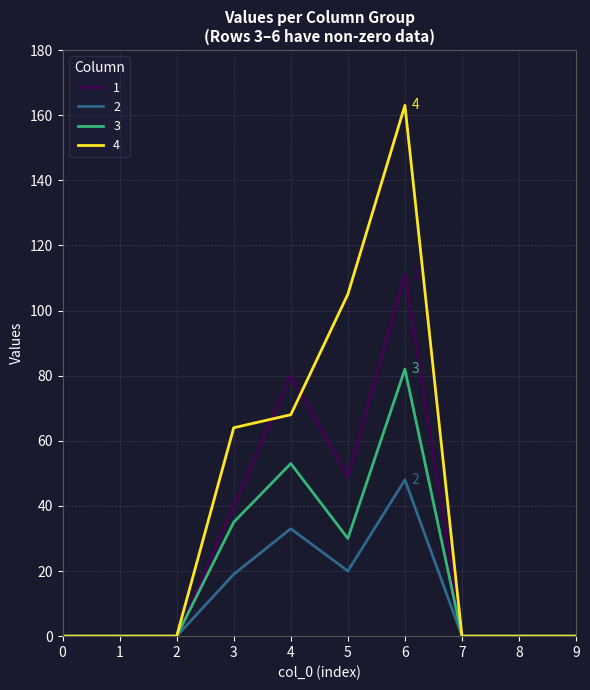

Rank the series by their maximum value, from highest to lowest.

4, 1, 3, 2